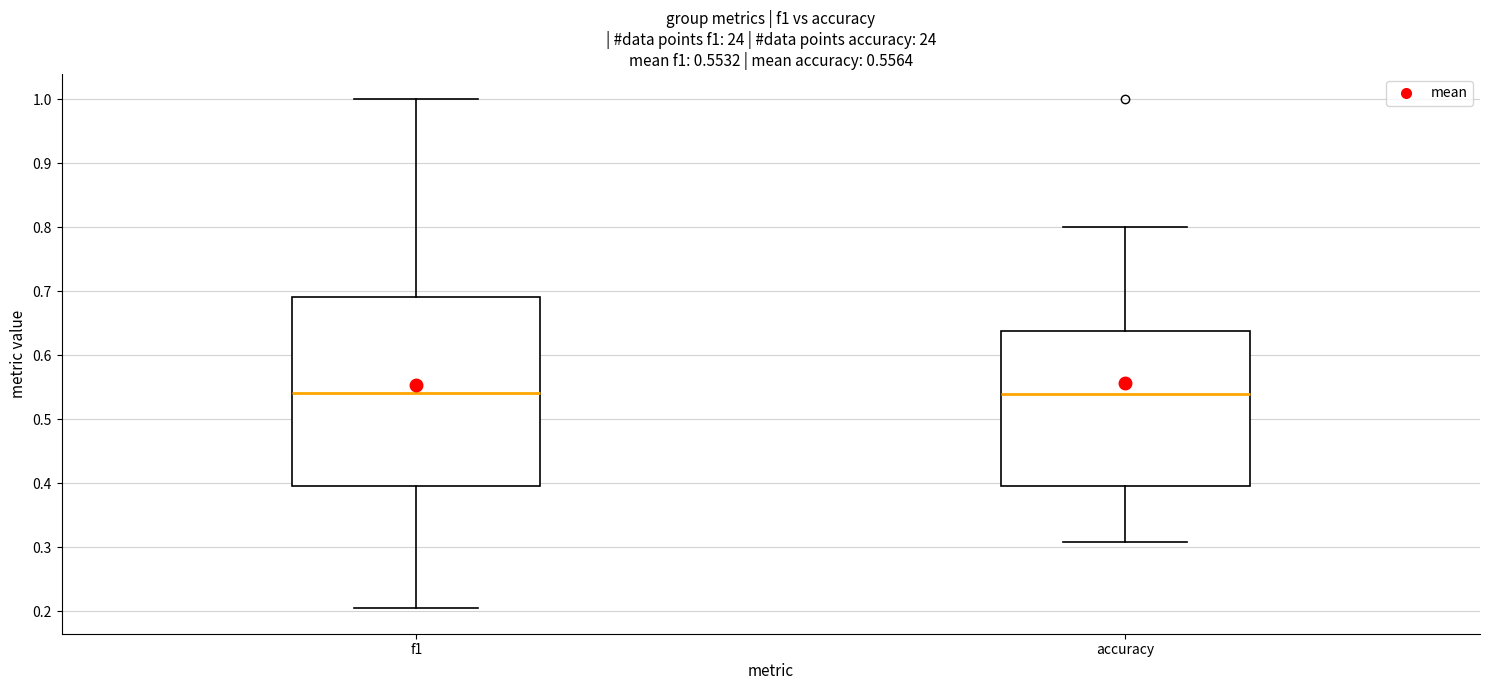

Which box is the tallest, from its lower edge to its upper edge?

f1